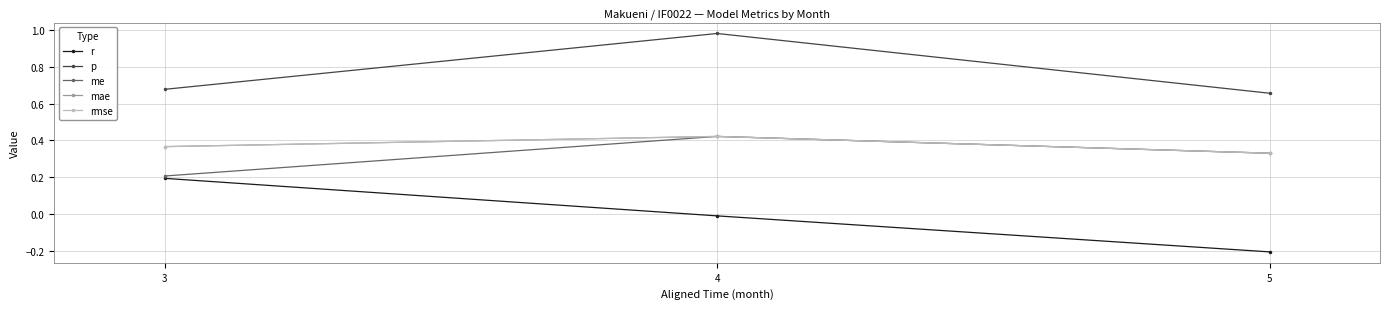

Which series has the largest total across all categories?

p